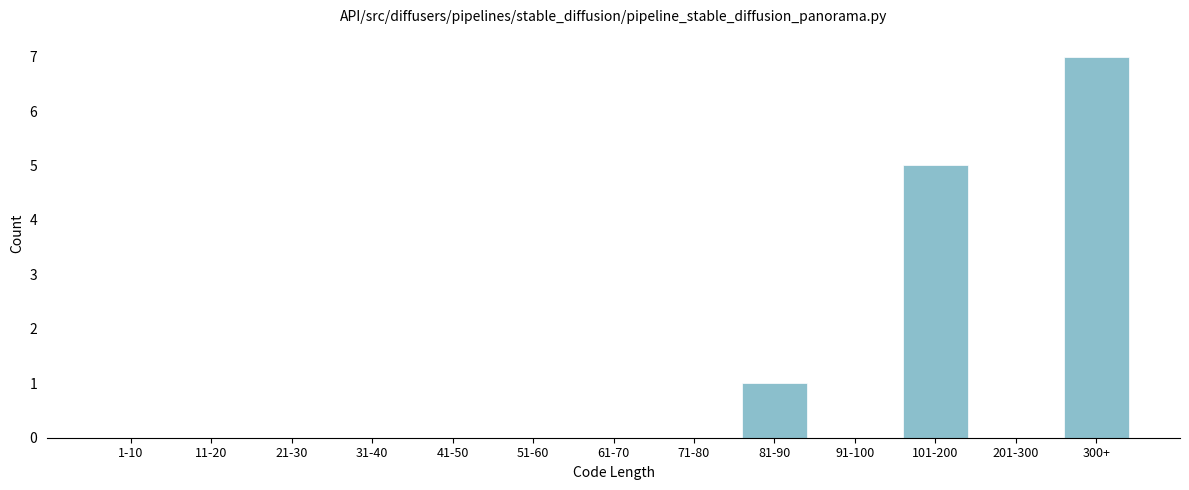

Reading right to left, transcribe all the data shown in this chart.

300+=7	201-300=0	101-200=5	91-100=0	81-90=1	71-80=0	61-70=0	51-60=0	41-50=0	31-40=0	21-30=0	11-20=0	1-10=0